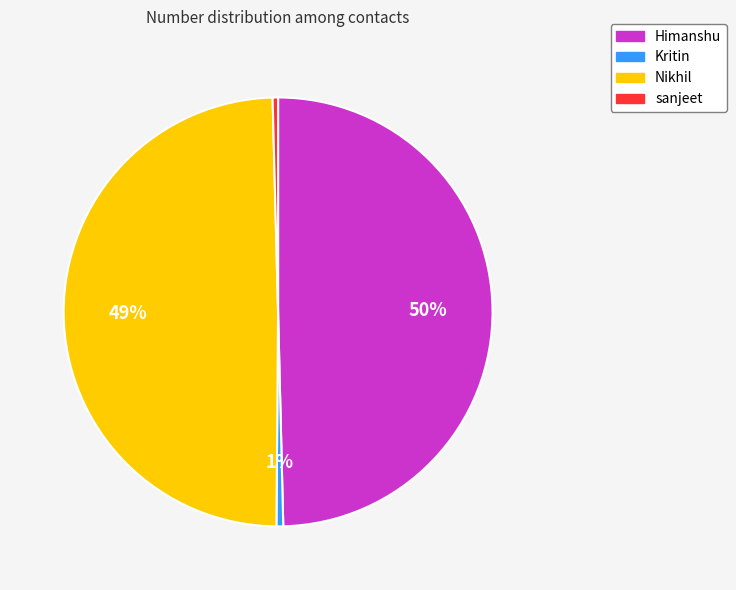

To the nearest percent, what is the average slice percentage?

25%